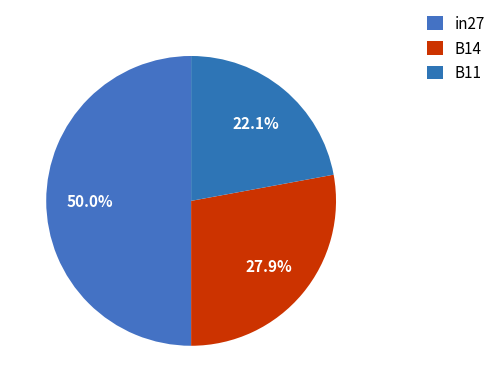

Count the number of slices in the pie.

3